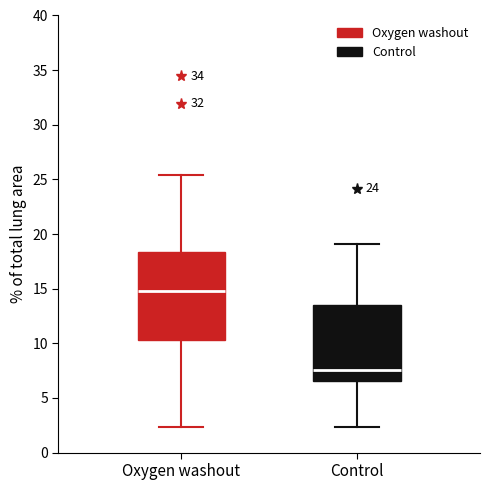

Reading left to right, transcribe this box plot: for each box, give where its median line is, the range the box spans, and where its two whiskers end, as read against the y-axis. The values are not printed on the chart, so give them approximately, as read against the axis.

Oxygen washout: median 15.0, box 10.5 to 18.5, whiskers 2.5 to 25.5
Control: median 7.5, box 6.5 to 13.5, whiskers 2.5 to 19.0